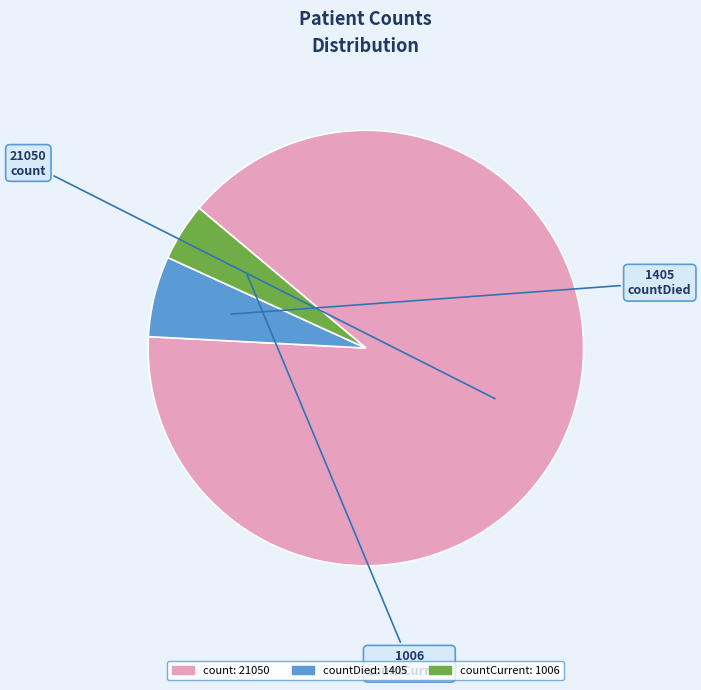

Is there any slice that represents more than half of the pie?

Yes